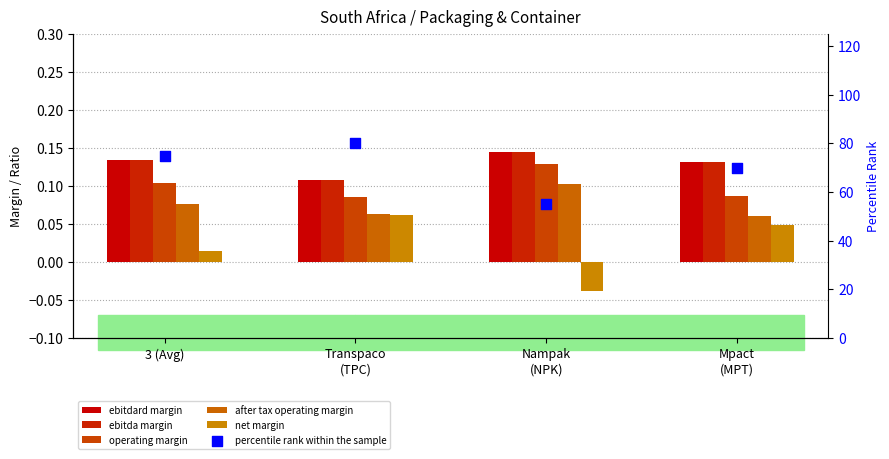

What is the total value across all series at Nampak
(NPK)?

55.5